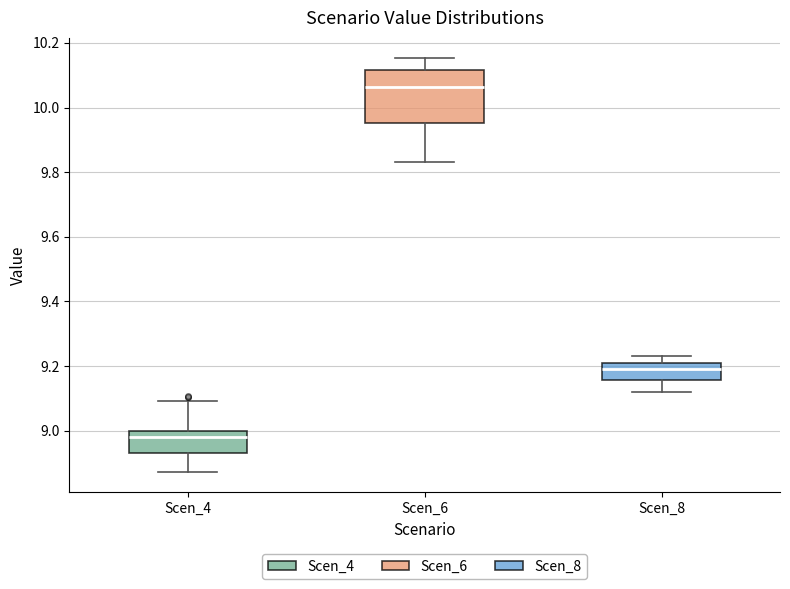

Reading left to right, read every box against the y-axis: the position of its median line, the range the box covers, and the ends of its whiskers. The values are not printed on the chart, so give them approximately, as read against the axis.

Scen_4: median 8.98, box 8.94 to 9.00, whiskers 8.88 to 9.10
Scen_6: median 10.06, box 9.96 to 10.12, whiskers 9.84 to 10.16
Scen_8: median 9.18, box 9.16 to 9.22, whiskers 9.12 to 9.24